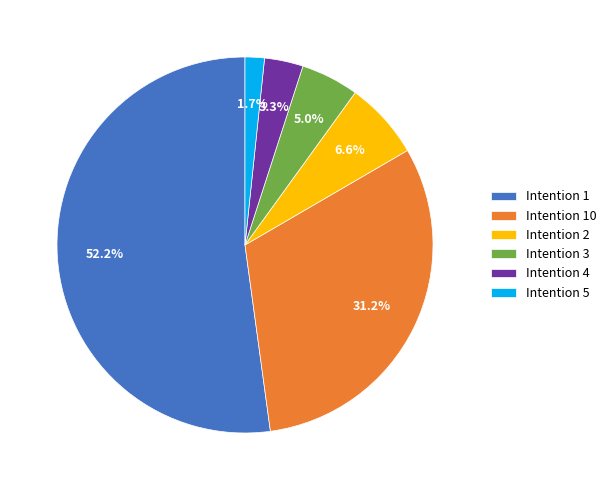

What is the largest slice in the pie chart?

Intention 1